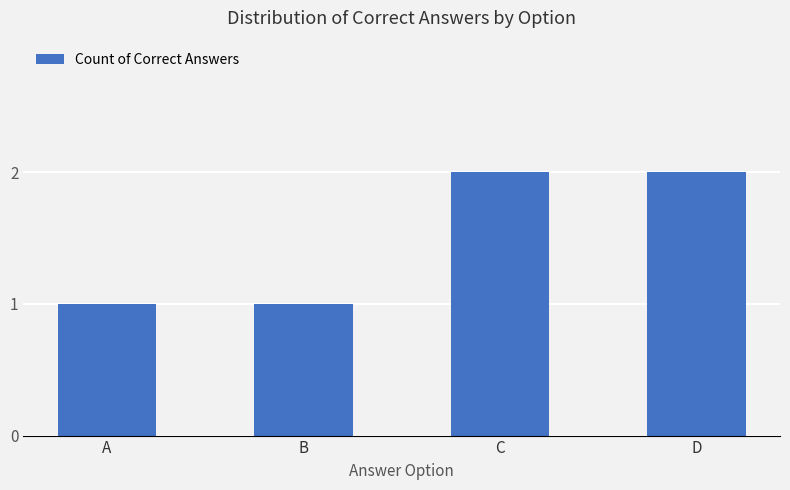

What is the sum of the values at A and D?

3